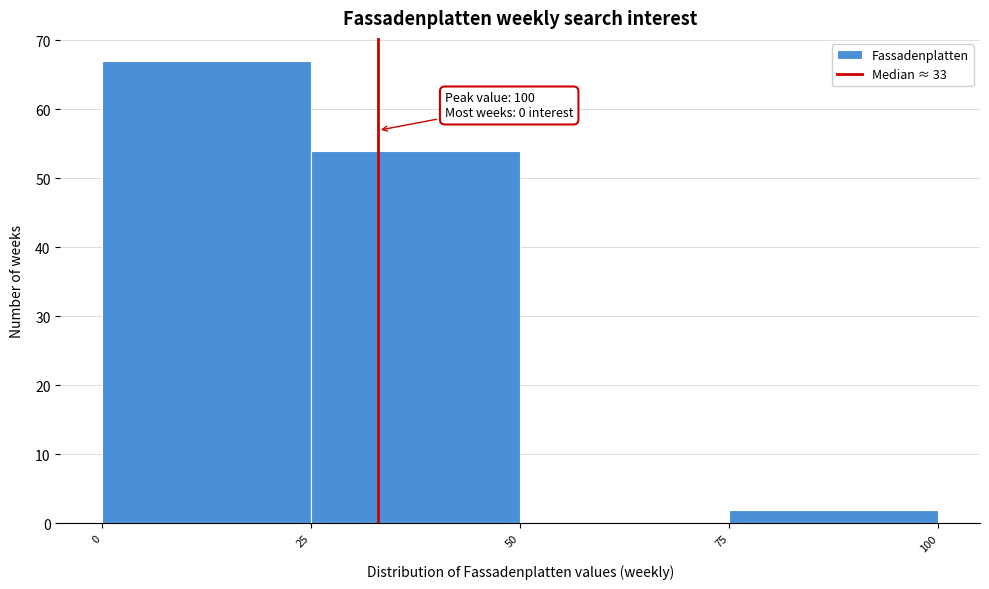

Which range on the x-axis has the tallest bar?

0 to 25